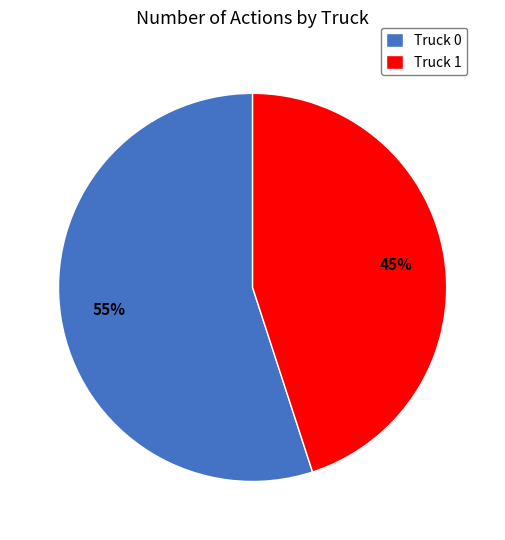

Which category has the smallest portion of the pie?

Truck 1